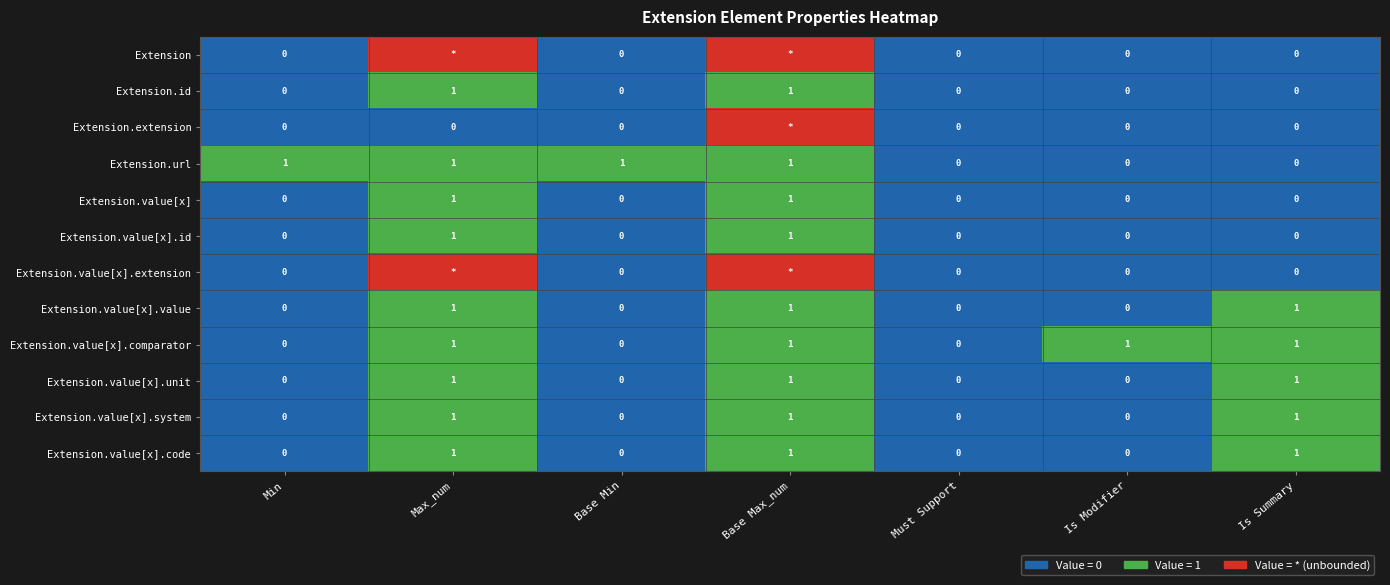

What value does the Extension.value[x].id series have at Max_num?

1